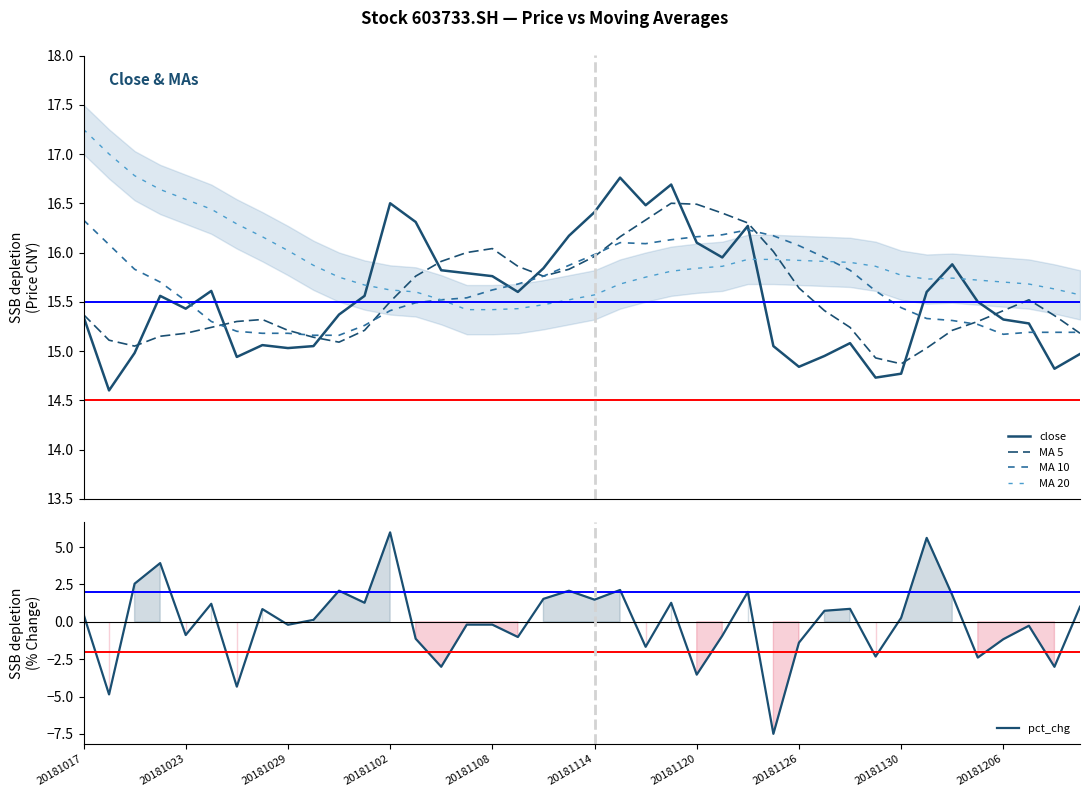

True or false: MA 5 and MA 20 intersect in this chart.

True